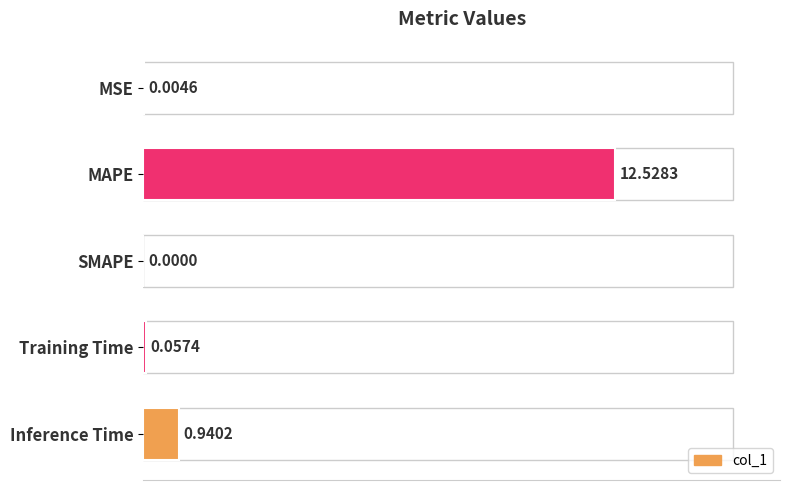

Count the number of data series in this chart.

1